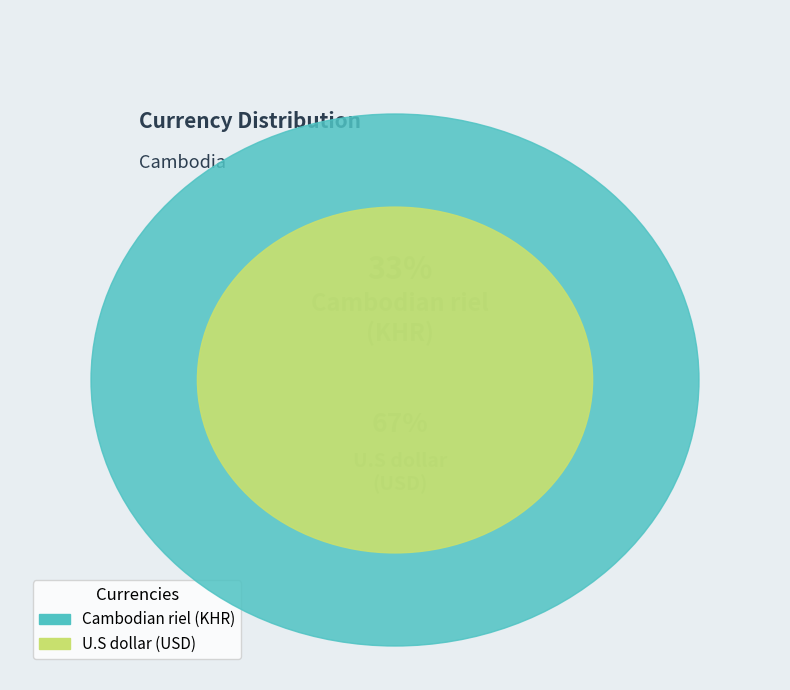

Does any single category account for the majority?

Yes